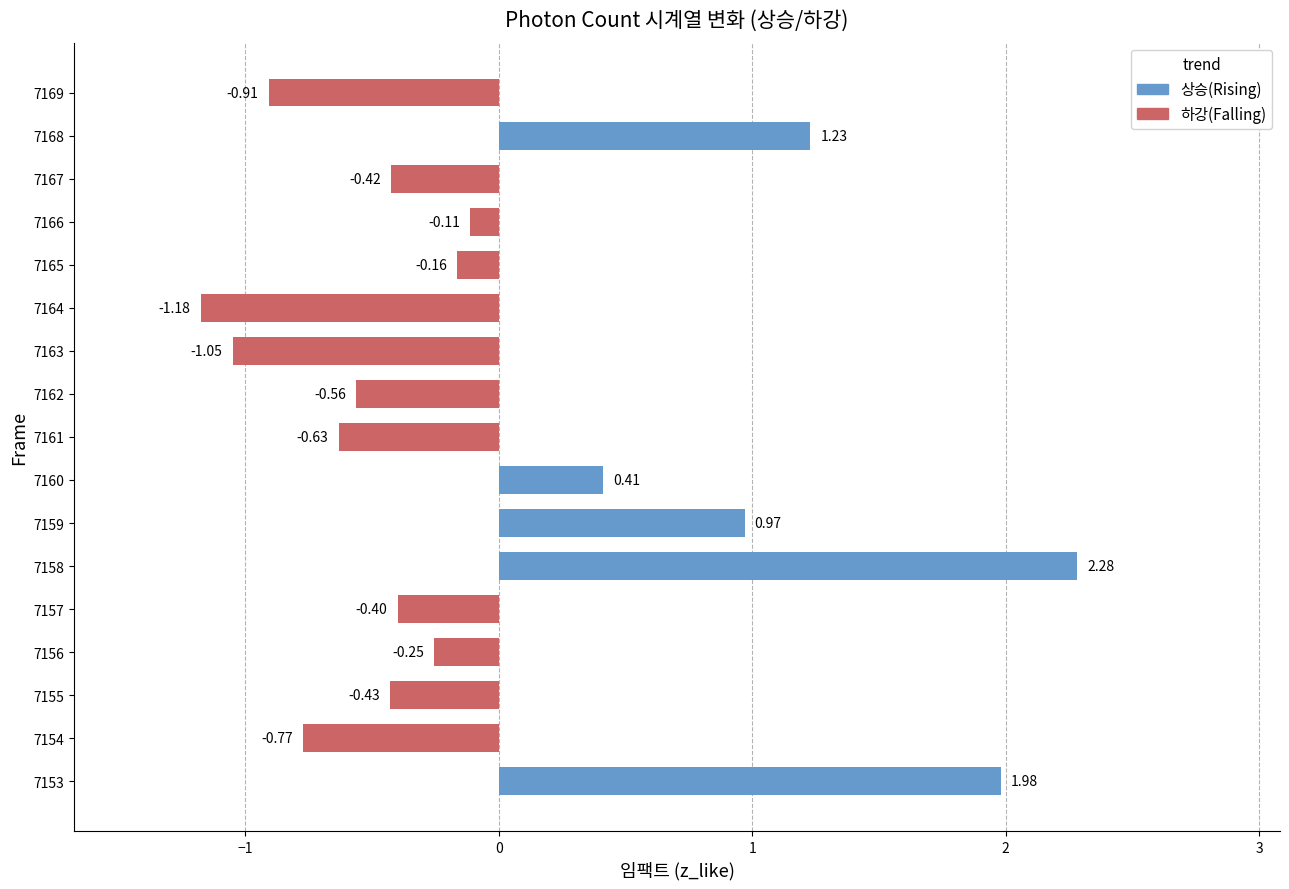

Is it true that the value at 7158 is 4.1?

False